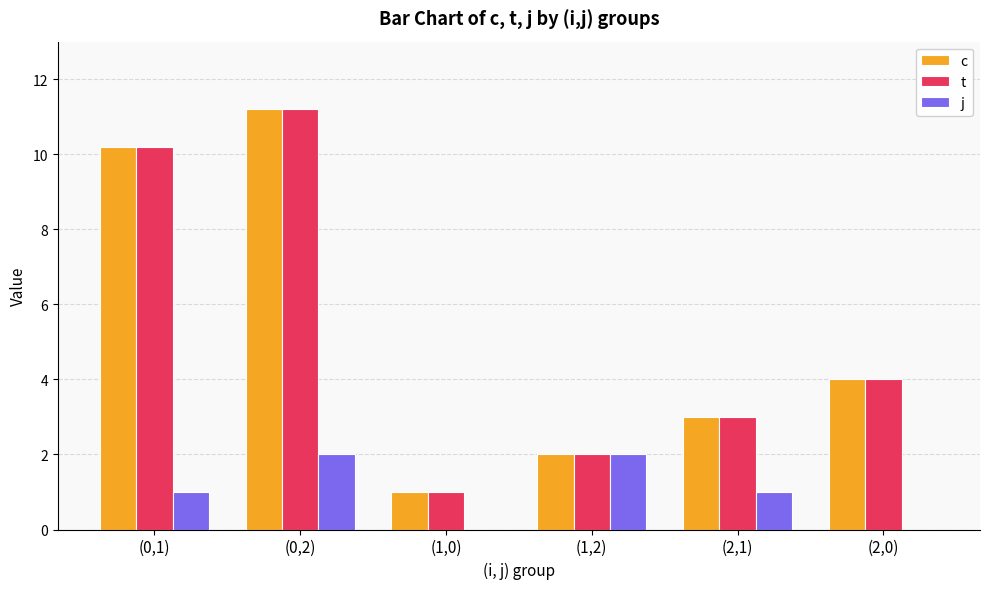

What is the sum of the j values at (1,2) and (1,0)?

2.0